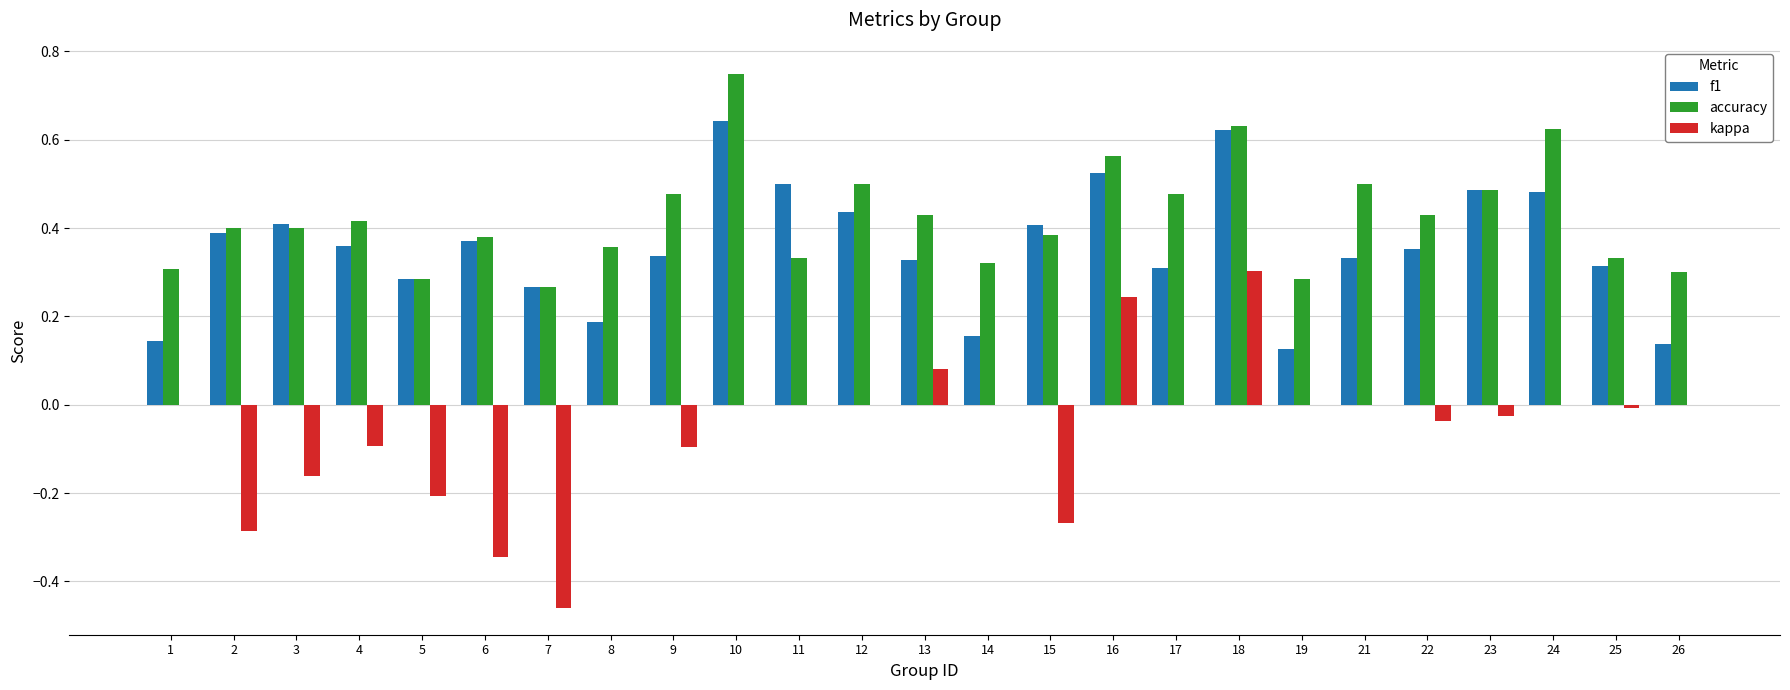

At which category is the sum across all series the highest?

18